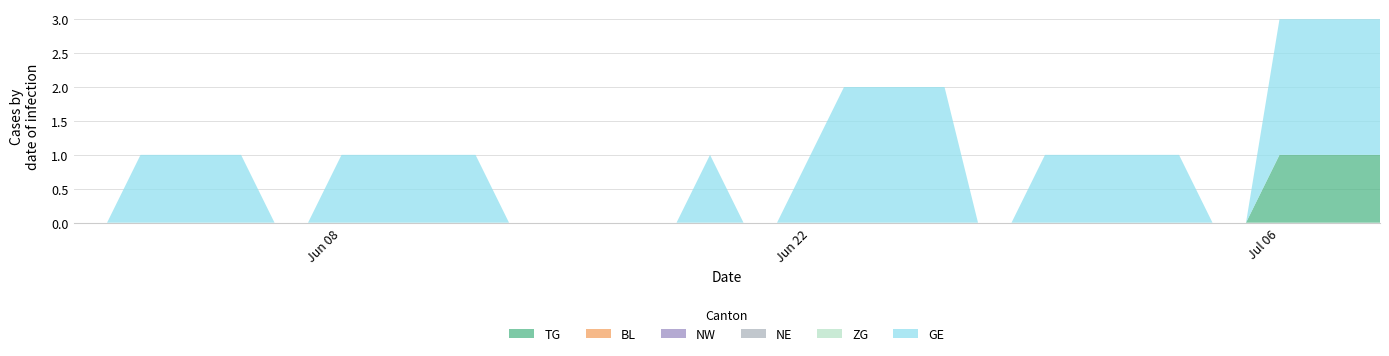

Reading right to left, list all the values displayed in this chart.

TG: 2020-07-09=1	2020-07-08=1	2020-07-07=1	2020-07-06=1	2020-07-05=0	2020-07-04=0	2020-07-03=0	2020-07-02=0	2020-07-01=0	2020-06-30=0	2020-06-29=0	2020-06-28=0	2020-06-27=0	2020-06-26=0	2020-06-25=0	2020-06-24=0	2020-06-23=0	2020-06-22=0	2020-06-21=0	2020-06-20=0	2020-06-19=0	2020-06-18=0	2020-06-17=0	2020-06-16=0	2020-06-15=0	2020-06-14=0	2020-06-13=0	2020-06-12=0	2020-06-11=0	2020-06-10=0	2020-06-09=0	2020-06-08=0	2020-06-07=0	2020-06-06=0	2020-06-05=0	2020-06-04=0	2020-06-03=0	2020-06-02=0	2020-06-01=0	2020-05-31=0
BL: 2020-07-09=0	2020-07-08=0	2020-07-07=0	2020-07-06=0	2020-07-05=0	2020-07-04=0	2020-07-03=0	2020-07-02=0	2020-07-01=0	2020-06-30=0	2020-06-29=0	2020-06-28=0	2020-06-27=0	2020-06-26=0	2020-06-25=0	2020-06-24=0	2020-06-23=0	2020-06-22=0	2020-06-21=0	2020-06-20=0	2020-06-19=0	2020-06-18=0	2020-06-17=0	2020-06-16=0	2020-06-15=0	2020-06-14=0	2020-06-13=0	2020-06-12=0	2020-06-11=0	2020-06-10=0	2020-06-09=0	2020-06-08=0	2020-06-07=0	2020-06-06=0	2020-06-05=0	2020-06-04=0	2020-06-03=0	2020-06-02=0	2020-06-01=0	2020-05-31=0
NW: 2020-07-09=0	2020-07-08=0	2020-07-07=0	2020-07-06=0	2020-07-05=0	2020-07-04=0	2020-07-03=0	2020-07-02=0	2020-07-01=0	2020-06-30=0	2020-06-29=0	2020-06-28=0	2020-06-27=0	2020-06-26=0	2020-06-25=0	2020-06-24=0	2020-06-23=0	2020-06-22=0	2020-06-21=0	2020-06-20=0	2020-06-19=0	2020-06-18=0	2020-06-17=0	2020-06-16=0	2020-06-15=0	2020-06-14=0	2020-06-13=0	2020-06-12=0	2020-06-11=0	2020-06-10=0	2020-06-09=0	2020-06-08=0	2020-06-07=0	2020-06-06=0	2020-06-05=0	2020-06-04=0	2020-06-03=0	2020-06-02=0	2020-06-01=0	2020-05-31=0
NE: 2020-07-09=0	2020-07-08=0	2020-07-07=0	2020-07-06=0	2020-07-05=0	2020-07-04=0	2020-07-03=0	2020-07-02=0	2020-07-01=0	2020-06-30=0	2020-06-29=0	2020-06-28=0	2020-06-27=0	2020-06-26=0	2020-06-25=0	2020-06-24=0	2020-06-23=0	2020-06-22=0	2020-06-21=0	2020-06-20=0	2020-06-19=0	2020-06-18=0	2020-06-17=0	2020-06-16=0	2020-06-15=0	2020-06-14=0	2020-06-13=0	2020-06-12=0	2020-06-11=0	2020-06-10=0	2020-06-09=0	2020-06-08=0	2020-06-07=0	2020-06-06=0	2020-06-05=0	2020-06-04=0	2020-06-03=0	2020-06-02=0	2020-06-01=0	2020-05-31=0
ZG: 2020-07-09=0	2020-07-08=0	2020-07-07=0	2020-07-06=0	2020-07-05=0	2020-07-04=0	2020-07-03=0	2020-07-02=0	2020-07-01=0	2020-06-30=0	2020-06-29=0	2020-06-28=0	2020-06-27=0	2020-06-26=0	2020-06-25=0	2020-06-24=0	2020-06-23=0	2020-06-22=0	2020-06-21=0	2020-06-20=0	2020-06-19=0	2020-06-18=0	2020-06-17=0	2020-06-16=0	2020-06-15=0	2020-06-14=0	2020-06-13=0	2020-06-12=0	2020-06-11=0	2020-06-10=0	2020-06-09=0	2020-06-08=0	2020-06-07=0	2020-06-06=0	2020-06-05=0	2020-06-04=0	2020-06-03=0	2020-06-02=0	2020-06-01=0	2020-05-31=0
GE: 2020-07-09=2	2020-07-08=2	2020-07-07=2	2020-07-06=2	2020-07-05=0	2020-07-04=0	2020-07-03=1	2020-07-02=1	2020-07-01=1	2020-06-30=1	2020-06-29=1	2020-06-28=0	2020-06-27=0	2020-06-26=2	2020-06-25=2	2020-06-24=2	2020-06-23=2	2020-06-22=1	2020-06-21=0	2020-06-20=0	2020-06-19=1	2020-06-18=0	2020-06-17=0	2020-06-16=0	2020-06-15=0	2020-06-14=0	2020-06-13=0	2020-06-12=1	2020-06-11=1	2020-06-10=1	2020-06-09=1	2020-06-08=1	2020-06-07=0	2020-06-06=0	2020-06-05=1	2020-06-04=1	2020-06-03=1	2020-06-02=1	2020-06-01=0	2020-05-31=0